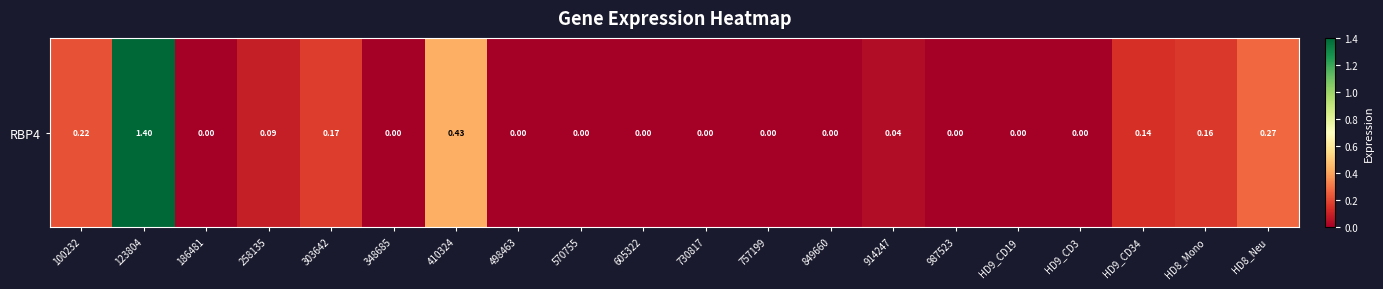

Rank the categories by value from highest to lowest.

123804, 410324, HD8_Neu, 100232, 303642, HD8_Mono, HD9_CD34, 258135, 914247, 186481, 348685, 498463, 570755, 605322, 730817, 757199, 849660, 987523, HD9_CD19, HD9_CD3